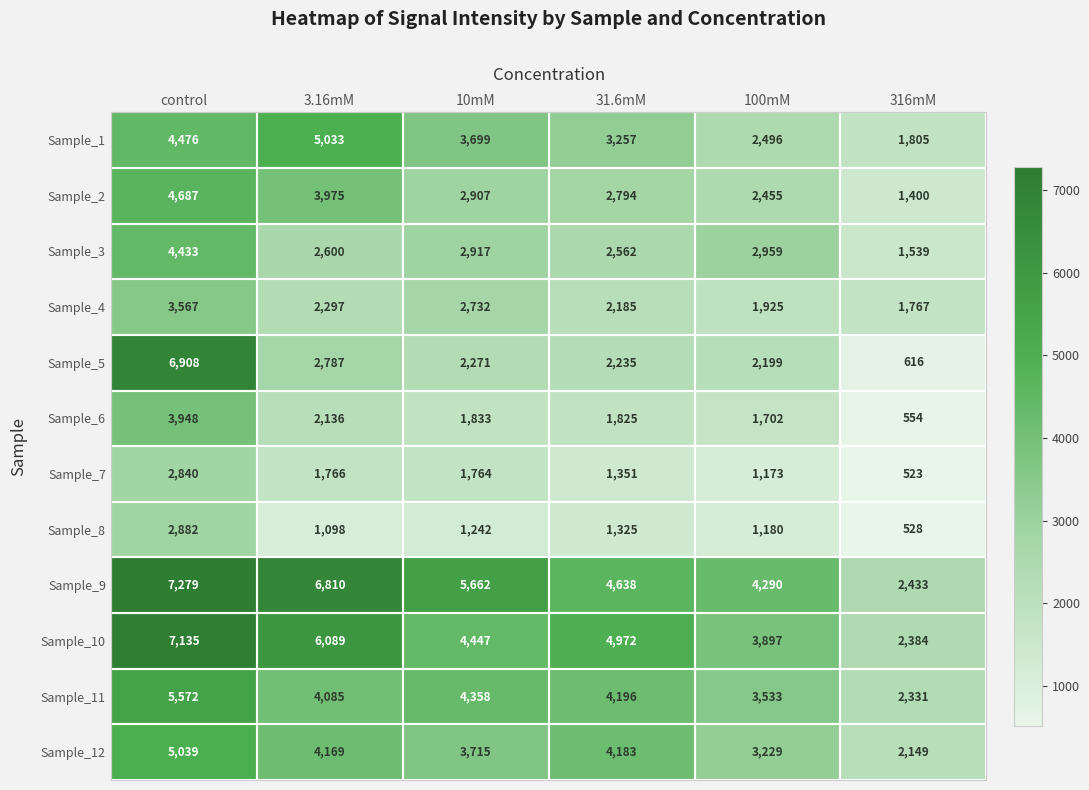

The Sample_2 series shows 3050 at control. True or false?

False